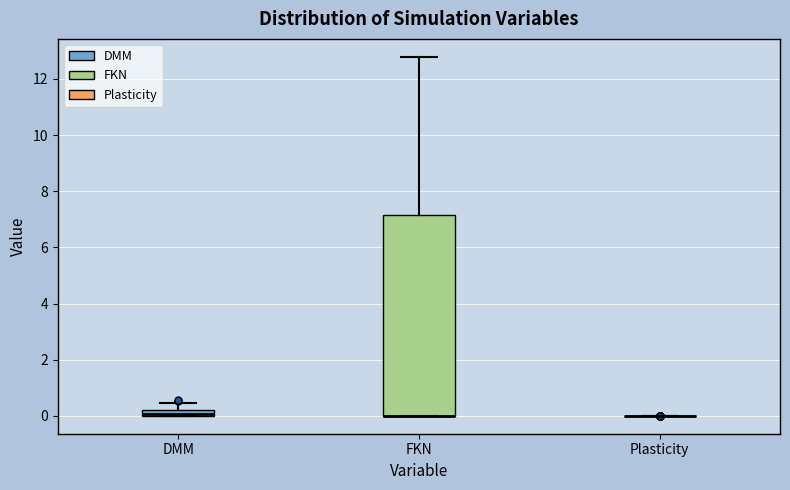

Comparing the boxes themselves (not the whiskers), which one is the tallest?

FKN